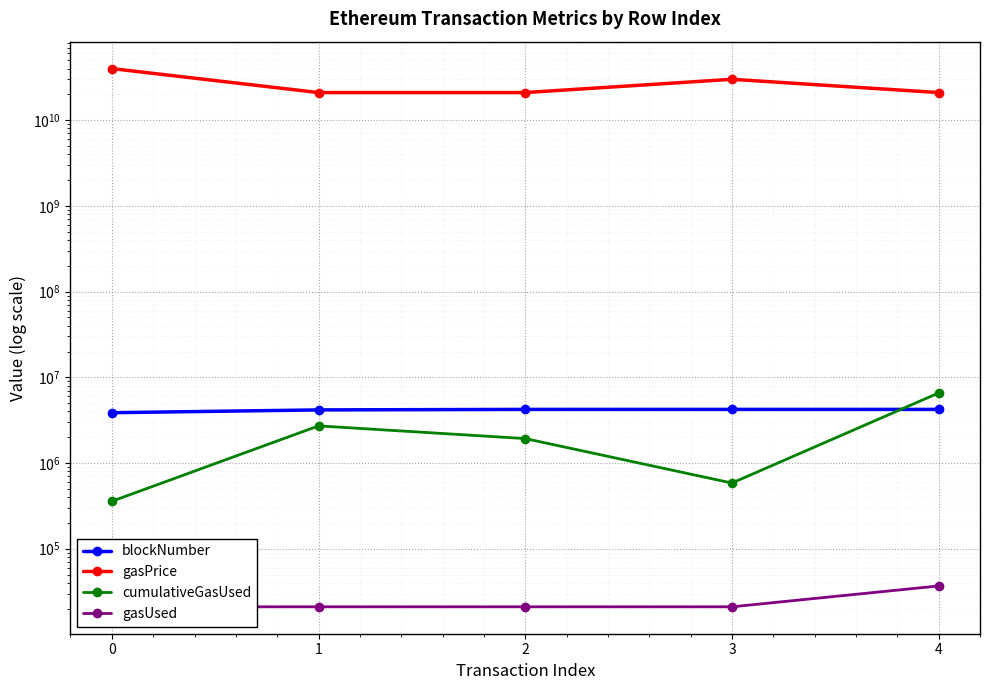

What is the difference between the maximum and minimum values in the blockNumber series?

358983